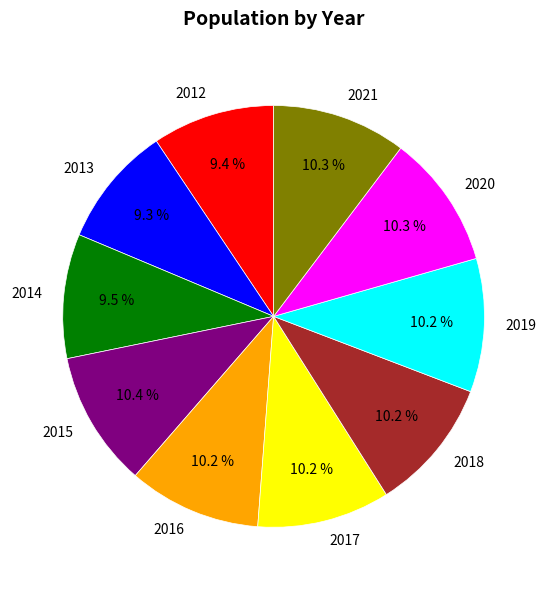

Count the number of slices in the pie.

10